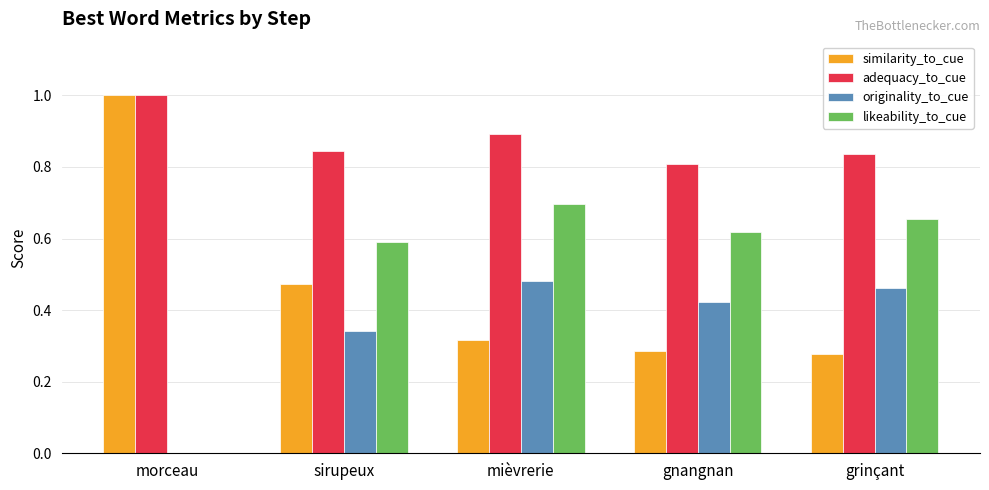

What is the maximum value shown in the chart?

1.0